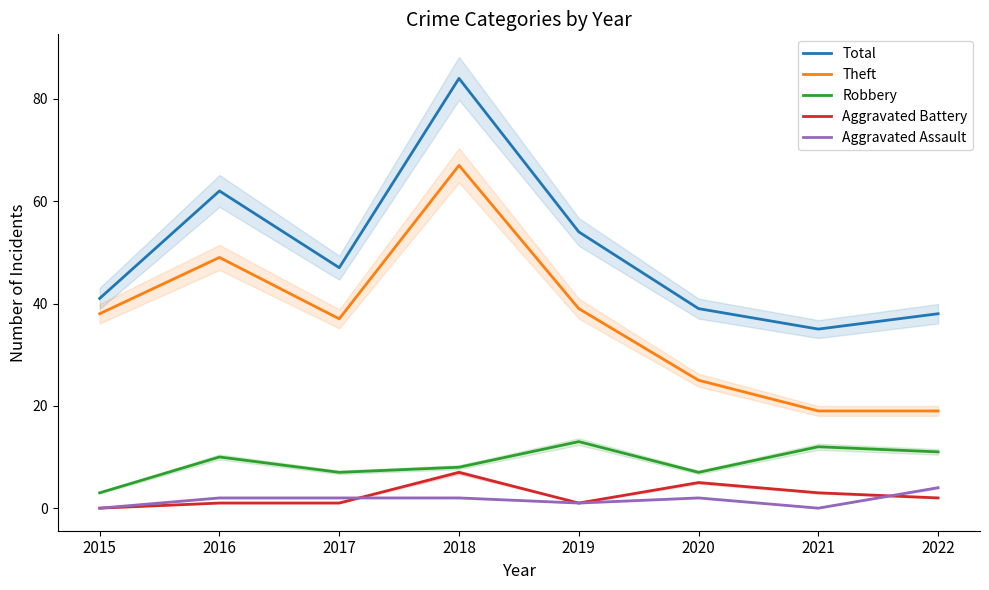

The value of Aggravated Battery at 2021 is 3. True or false?

True